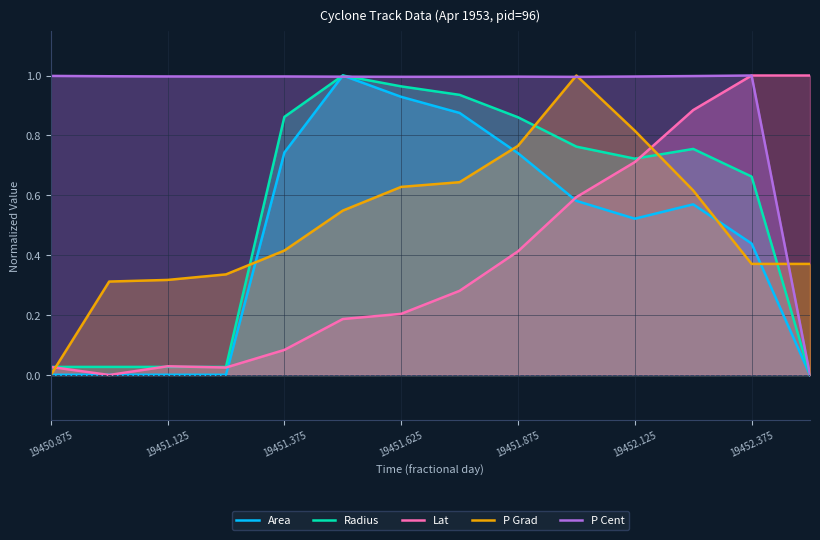

Which series has the largest total across all categories?

P Cent